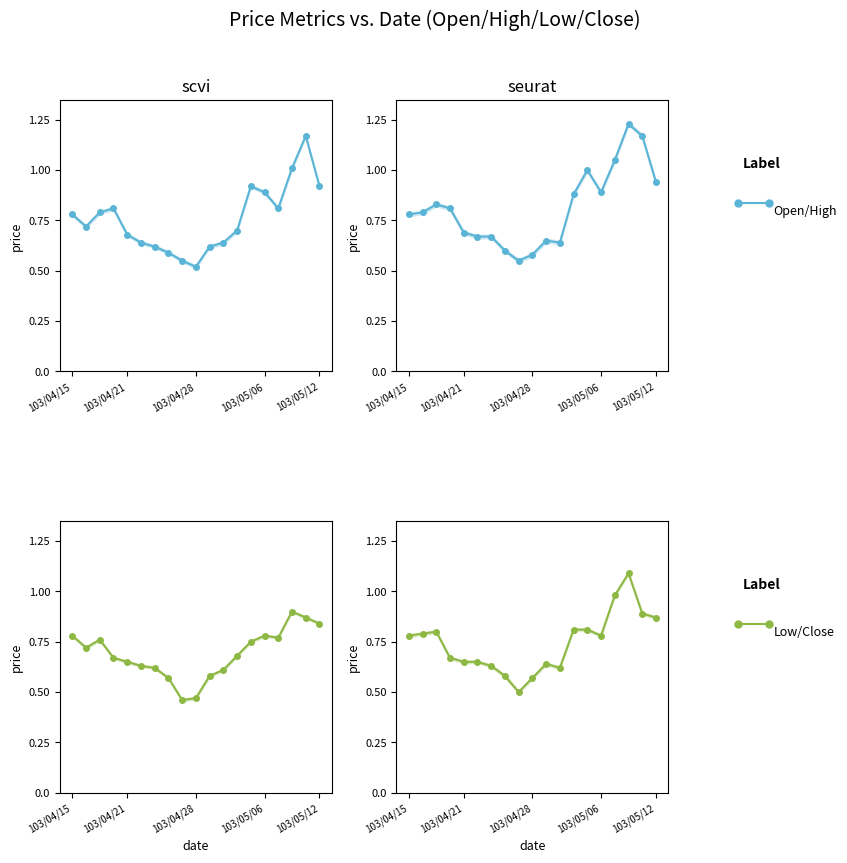

True or false: Close (col_6) and Low (col_5) cross at least once.

False